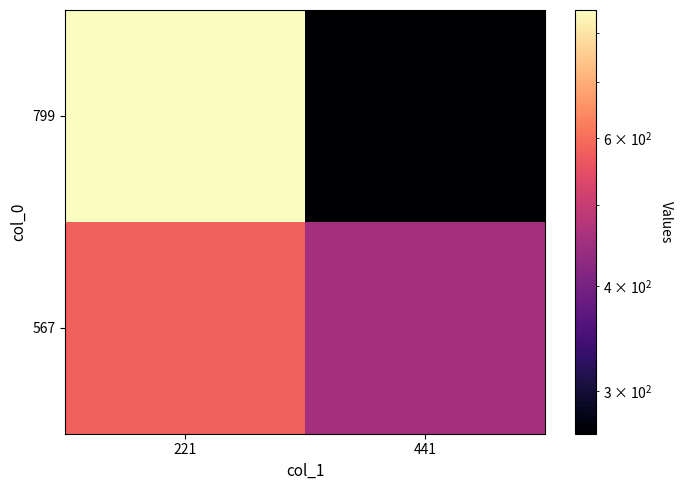

Reading right to left, transcribe all the data shown in this chart.

799: 441=267	221=853
567: 441=456	221=581